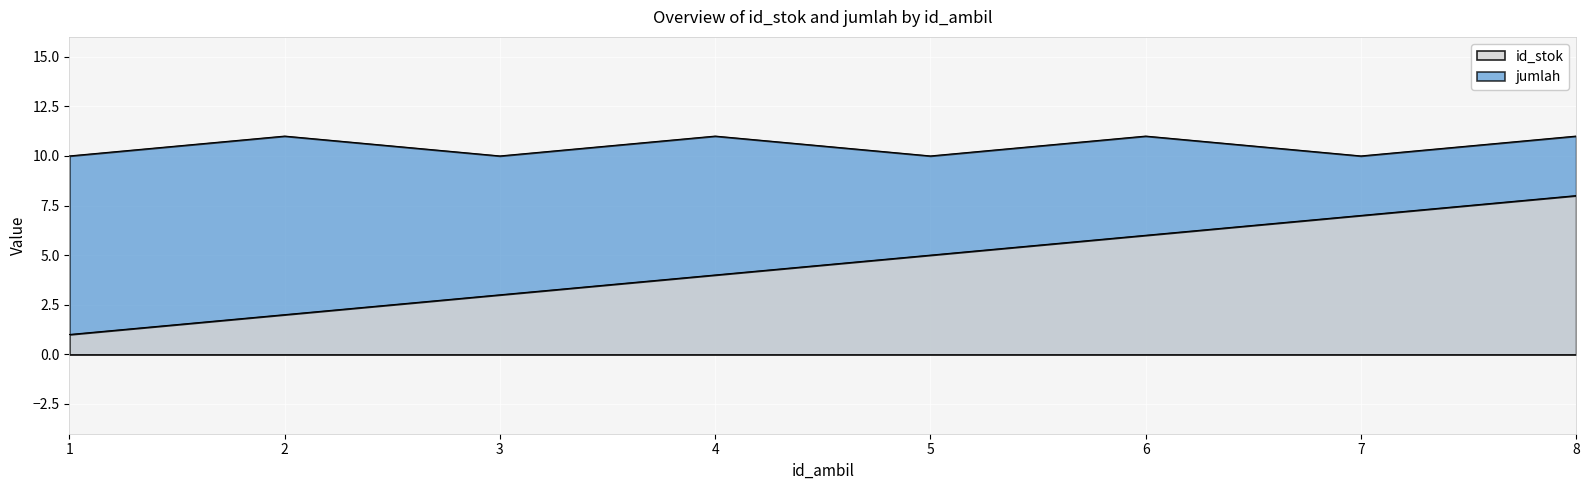

What is the sum of all jumlah values?

84